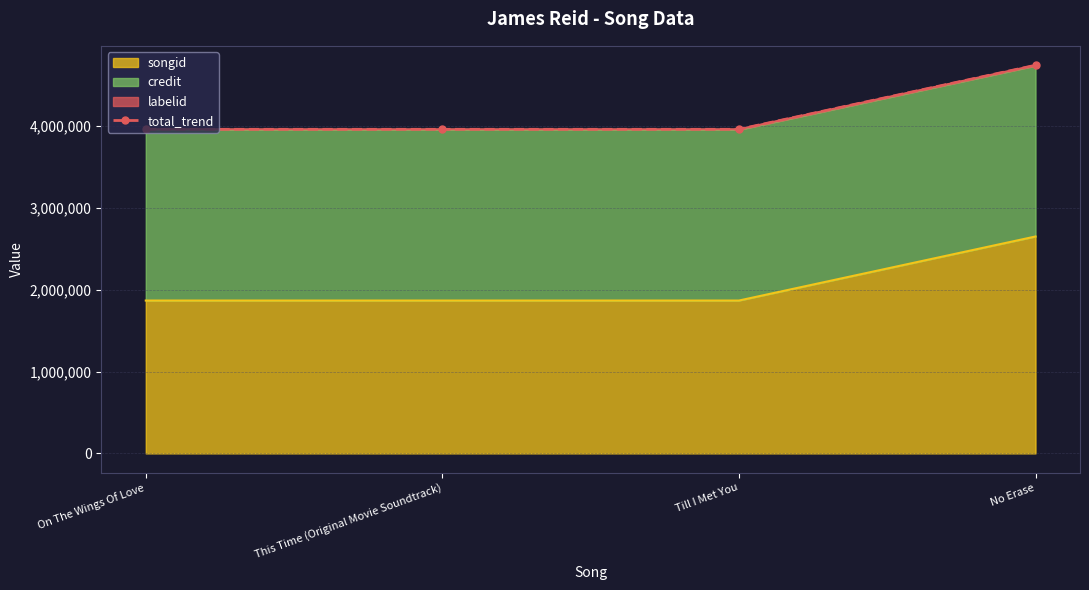

What is the label of the 3rd point from the left?

Till I Met You